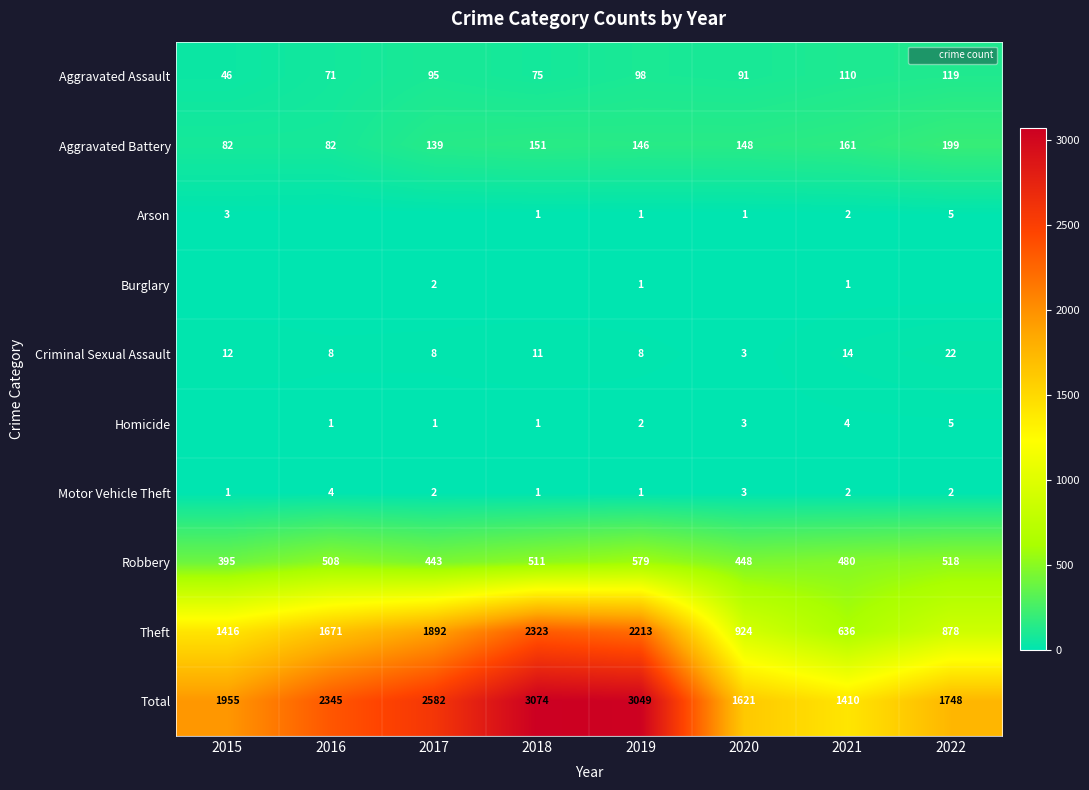

The Arson series shows 1 at 2020. True or false?

True